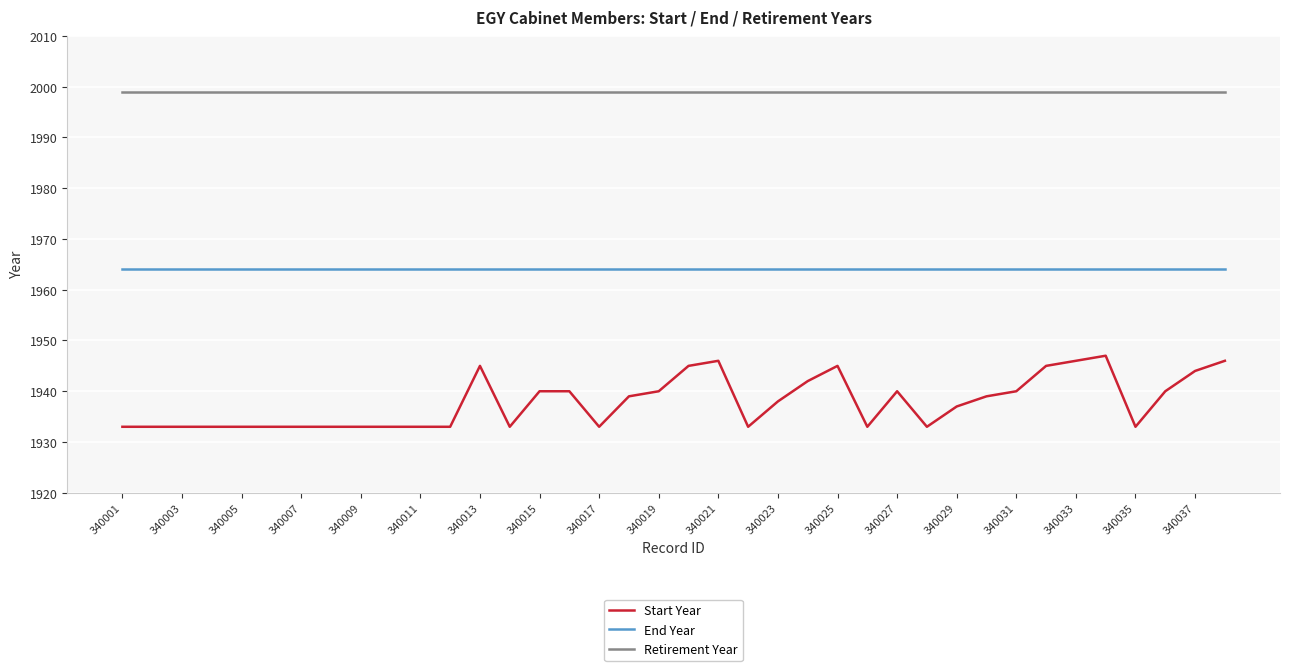

True or false: Start Year and Retirement Year cross at least once.

False